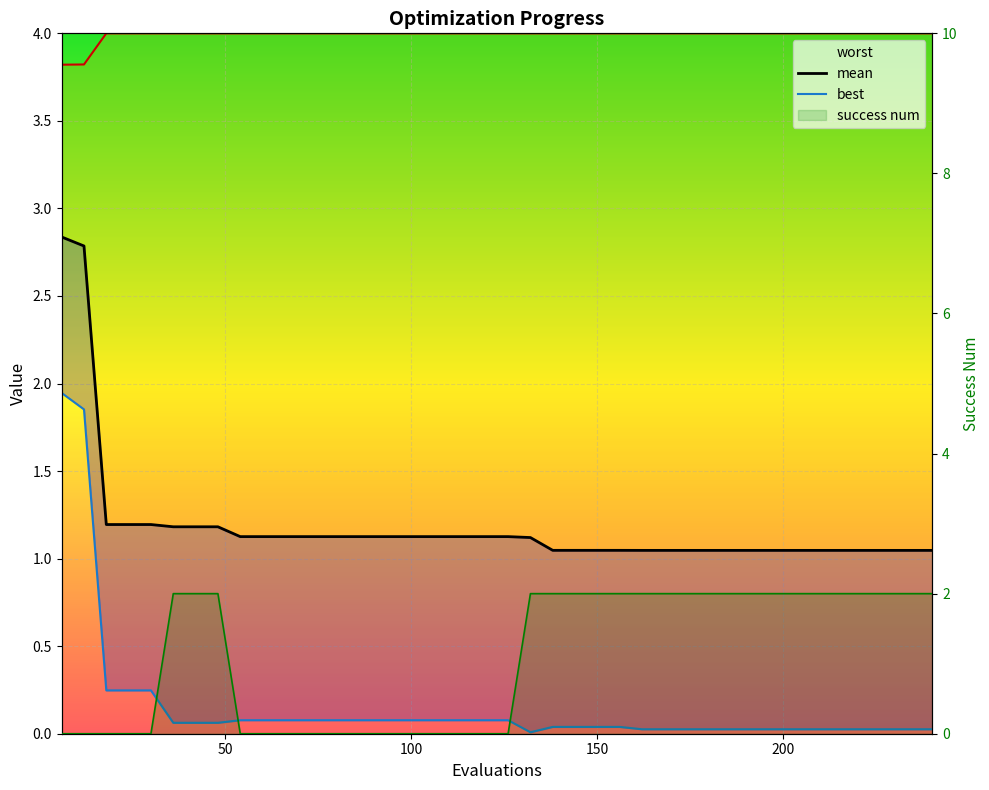

Reading left to right, transcribe all the data shown in this chart.

worst: 3.8	3.8	4.0	4.0	4.0	4.0	4.0	4.0	4.0	4.0	4.0	4.0	4.0	4.0	4.0	4.0	4.0	4.0	4.0	4.0	4.0	4.0	4.0	4.0	4.0	4.0	4.0	4.0	4.0	4.0	4.0	4.0	4.0	4.0	4.0	4.0	4.0	4.0	4.0	4.0
mean: 2.8	2.8	1.2	1.2	1.2	1.2	1.2	1.2	1.1	1.1	1.1	1.1	1.1	1.1	1.1	1.1	1.1	1.1	1.1	1.1	1.1	1.1	1.0	1.0	1.0	1.0	1.0	1.0	1.0	1.0	1.0	1.0	1.0	1.0	1.0	1.0	1.0	1.0	1.0	1.0
best: 1.9	1.9	0.2	0.2	0.2	0.1	0.1	0.1	0.1	0.1	0.1	0.1	0.1	0.1	0.1	0.1	0.1	0.1	0.1	0.1	0.1	0.0	0.0	0.0	0.0	0.0	0.0	0.0	0.0	0.0	0.0	0.0	0.0	0.0	0.0	0.0	0.0	0.0	0.0	0.0
success num: 0.0	0.0	0.0	0.0	0.0	2.0	2.0	2.0	0.0	0.0	0.0	0.0	0.0	0.0	0.0	0.0	0.0	0.0	0.0	0.0	0.0	2.0	2.0	2.0	2.0	2.0	2.0	2.0	2.0	2.0	2.0	2.0	2.0	2.0	2.0	2.0	2.0	2.0	2.0	2.0